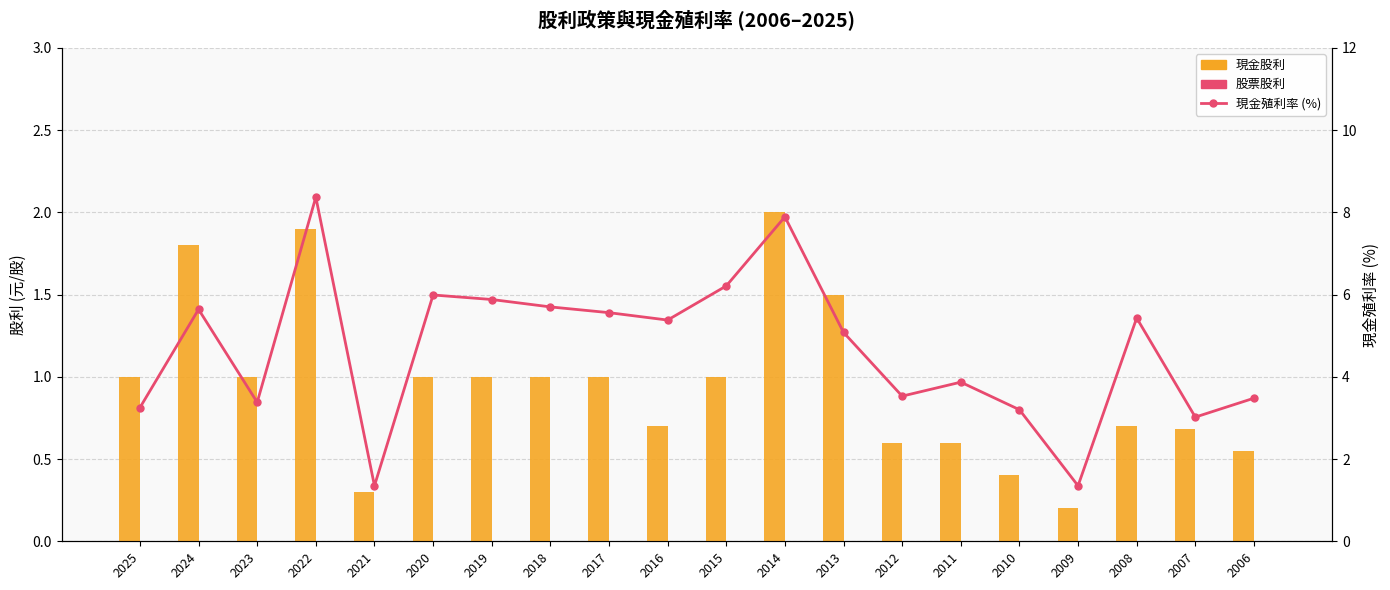

What value does the 現金殖利率 (%) series have at 2025?

3.2